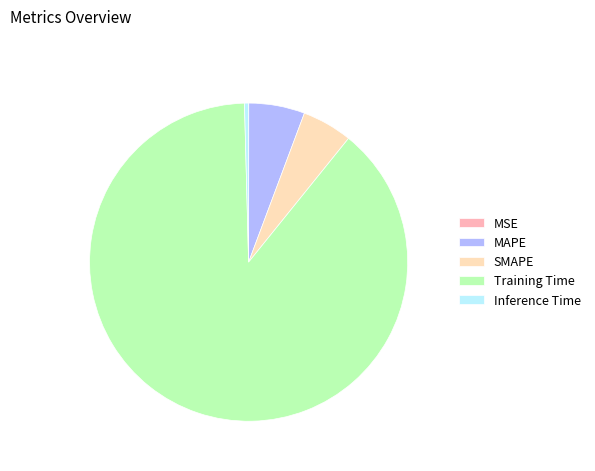

Do Inference Time and MAPE together represent more than half of the pie?

No